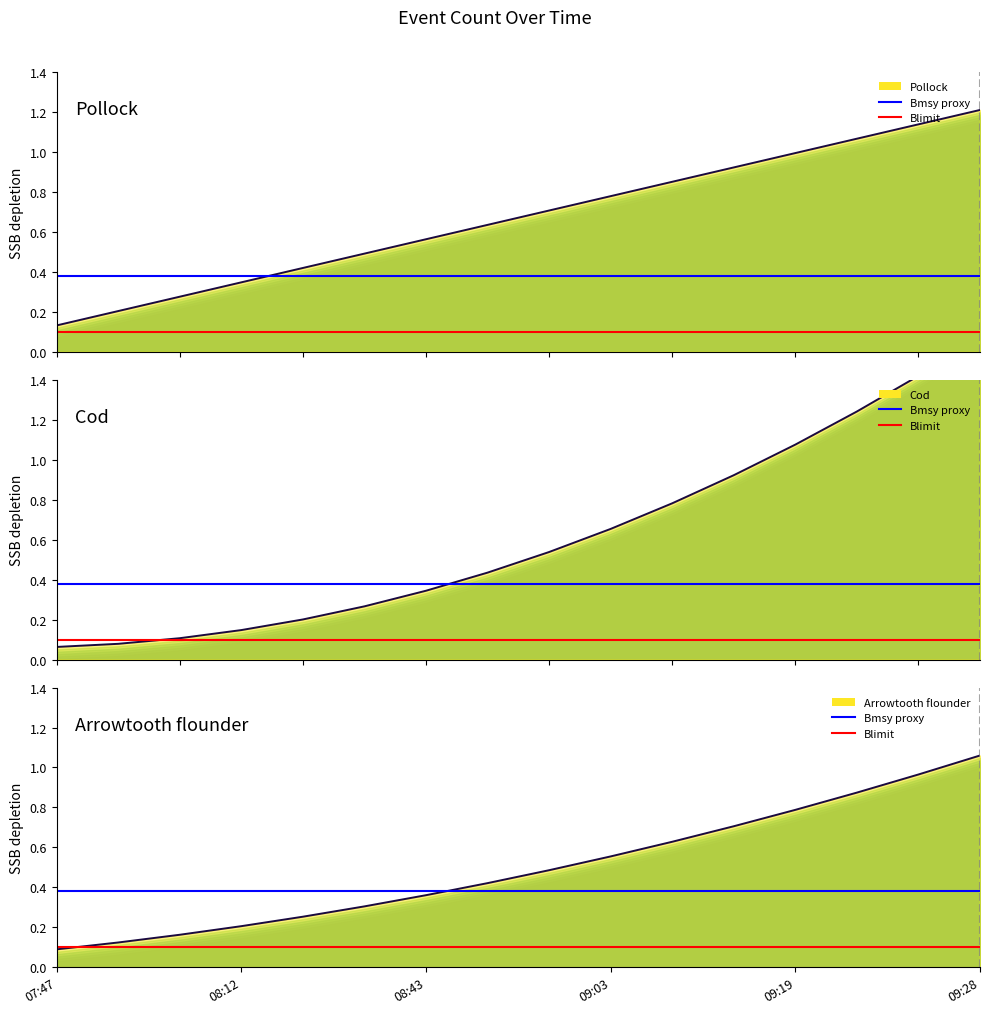

What is the value of the Bmsy proxy (blue) point at the 1st from the left?

0.4